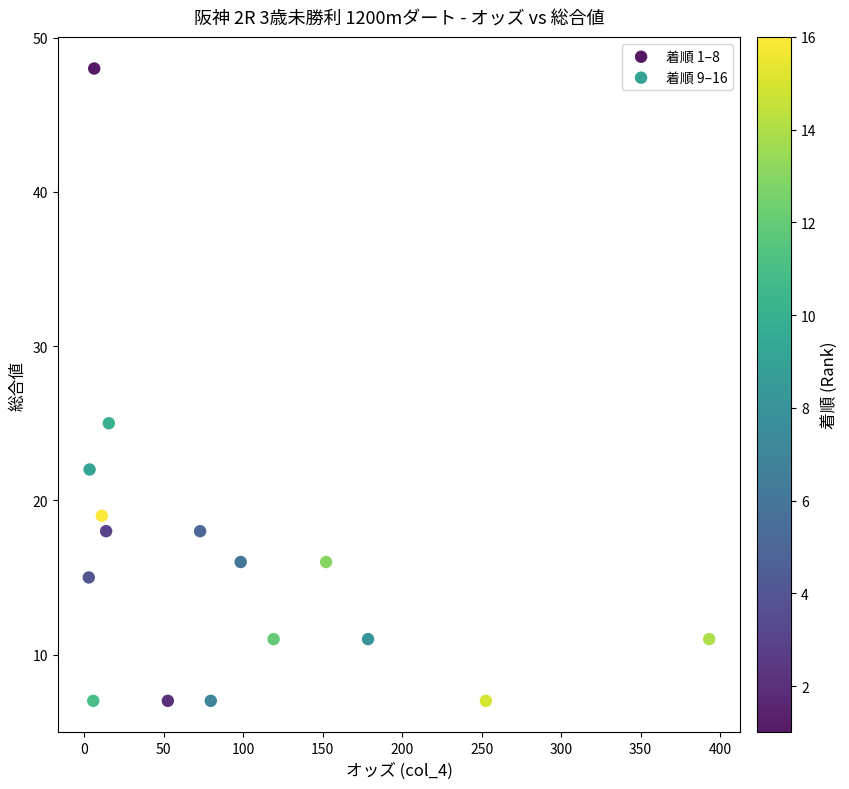

Which series contains the highest Y value?

着順 1–8